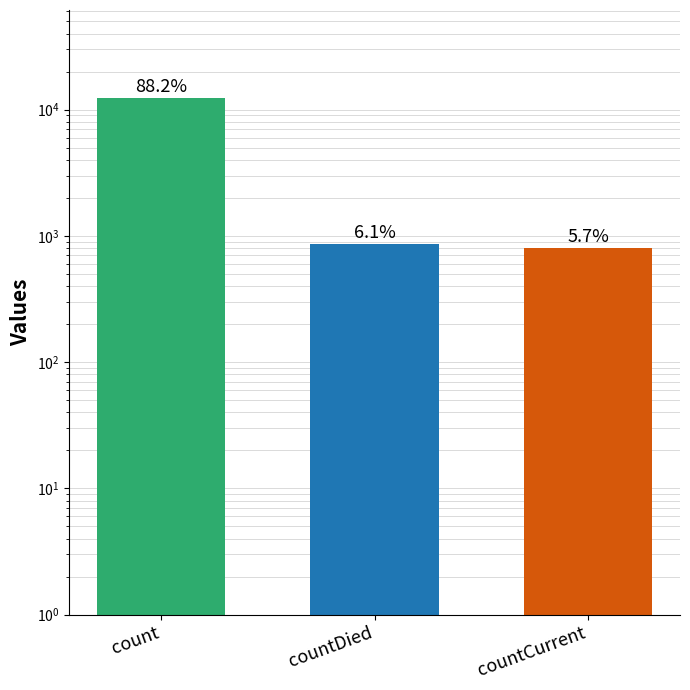

Approximately how many times larger is the value at count compared to countDied?

14.3